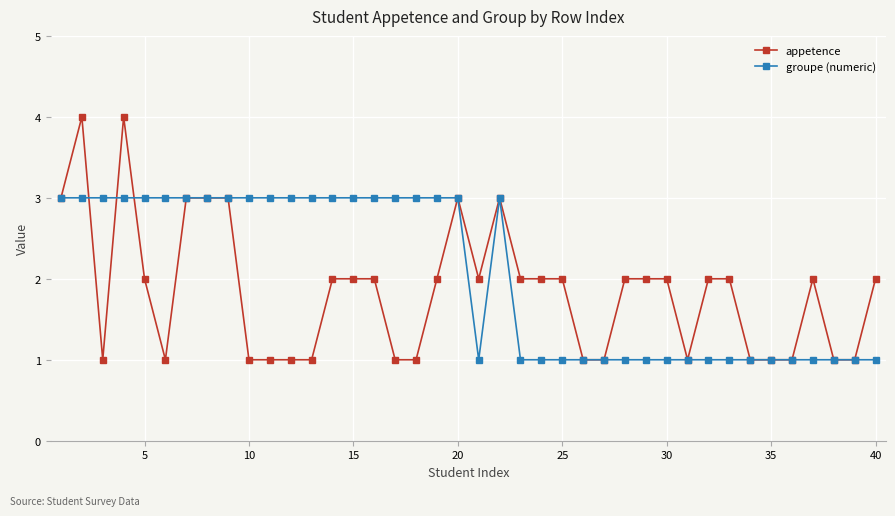

What is the value of the groupe (numeric) point at the 20th from the left?

3